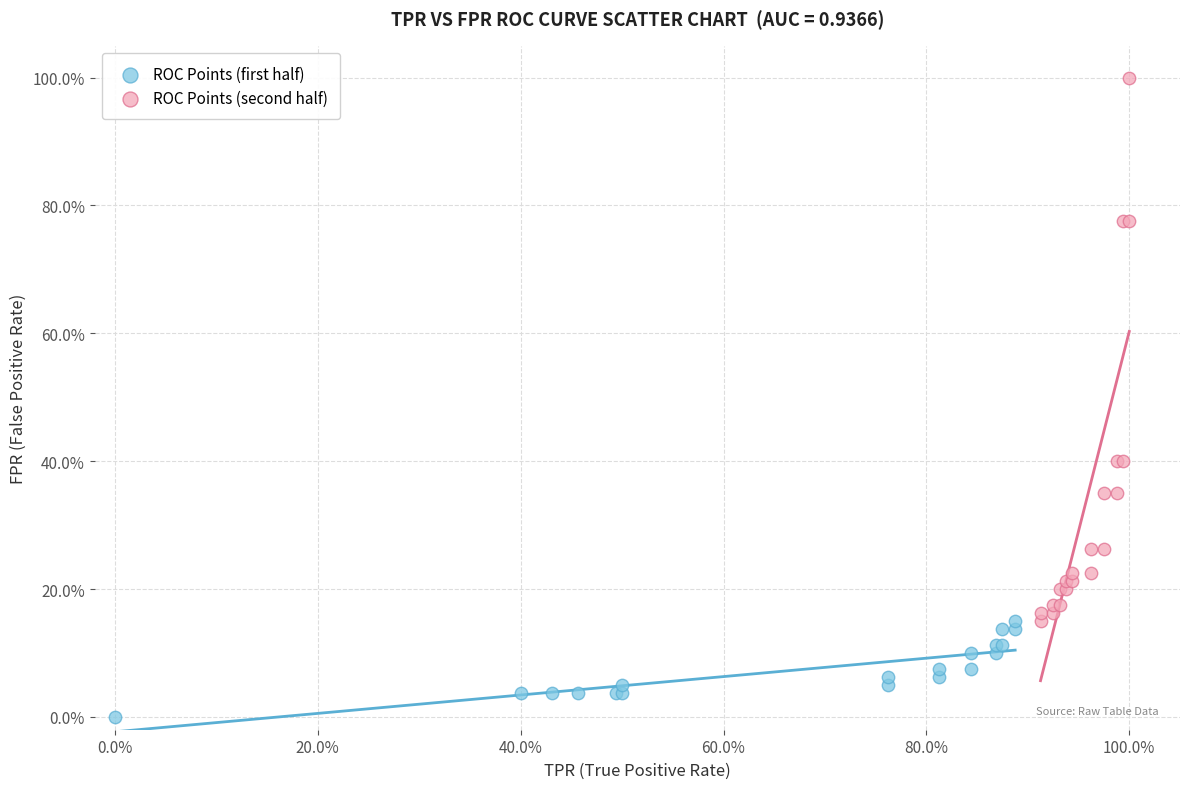

Which series has the largest Y range (max minus min)?

ROC Points (second half)